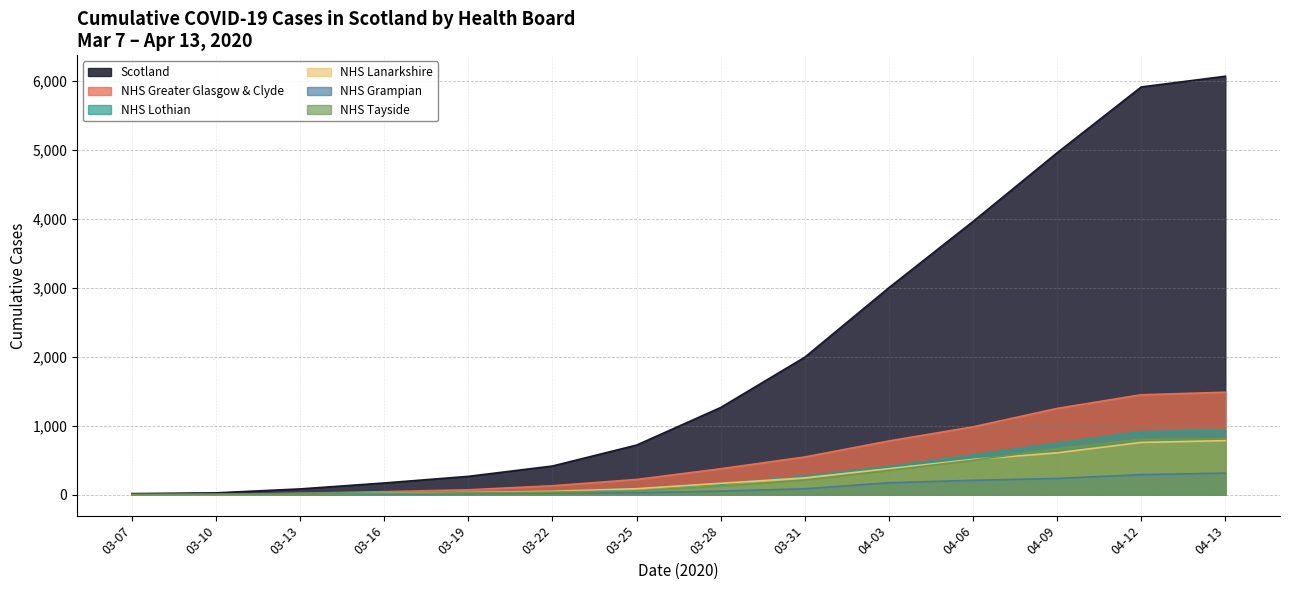

Where do NHS Lothian and NHS Lanarkshire first cross each other?

2020-03-19 and 2020-03-22